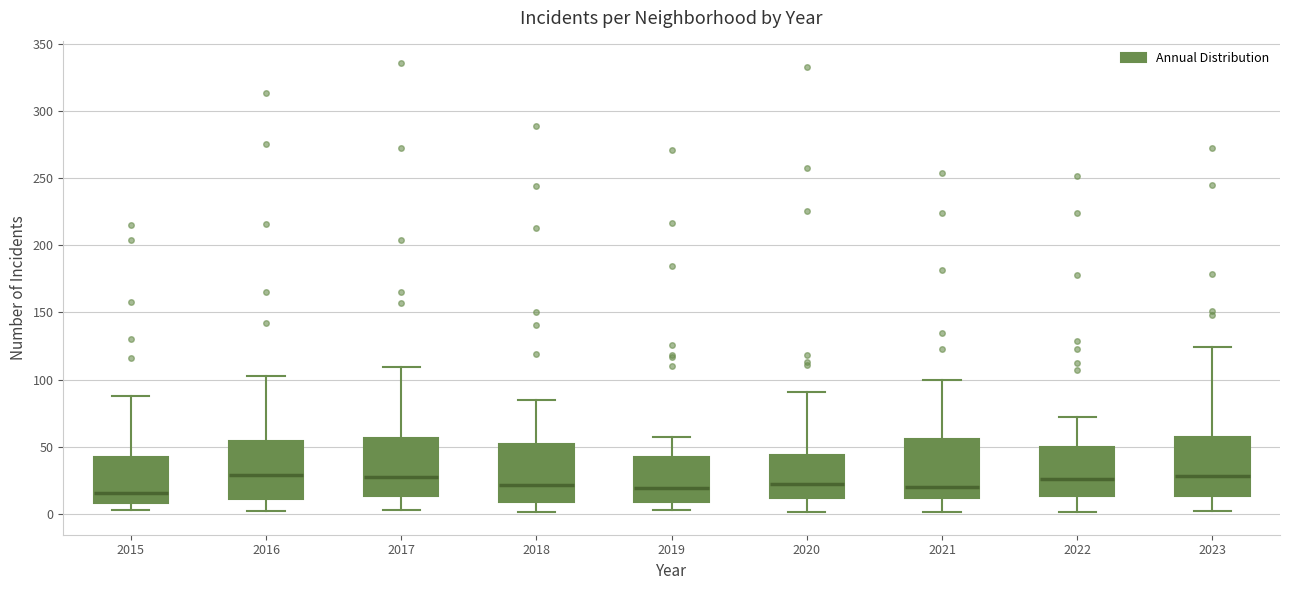

Where does the median line of the box at x = 2016 sit on the y-axis? The values are not printed on the chart, so give them approximately, as read against the axis.

30